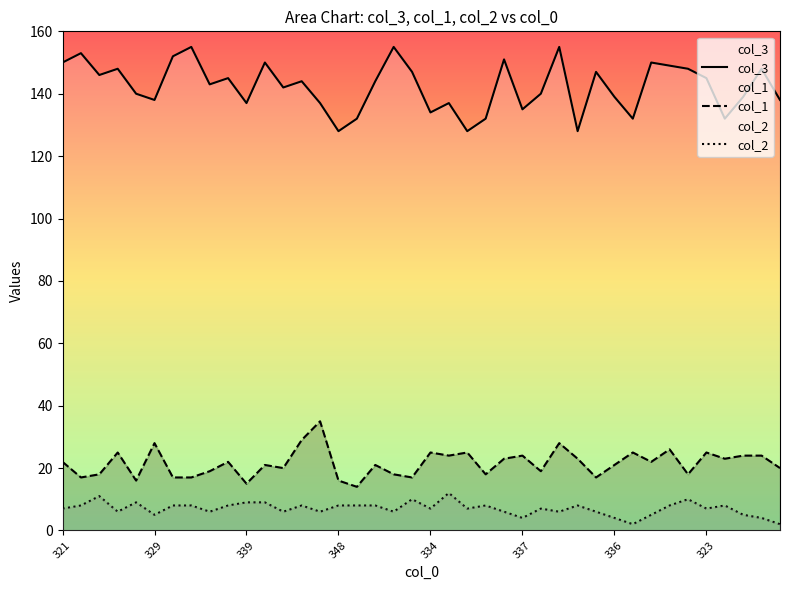

How many values in the col_2 series are below 7?

16